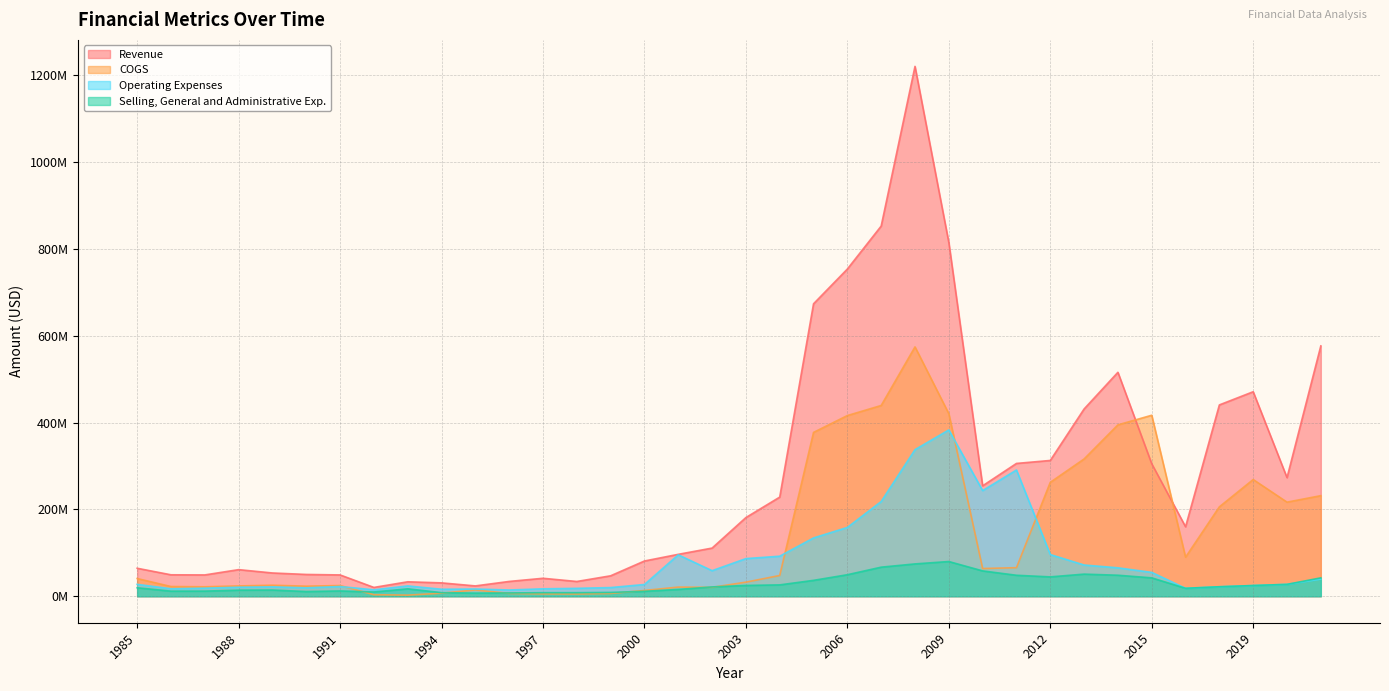

True or false: COGS has more than 1 interior local peaks.

True